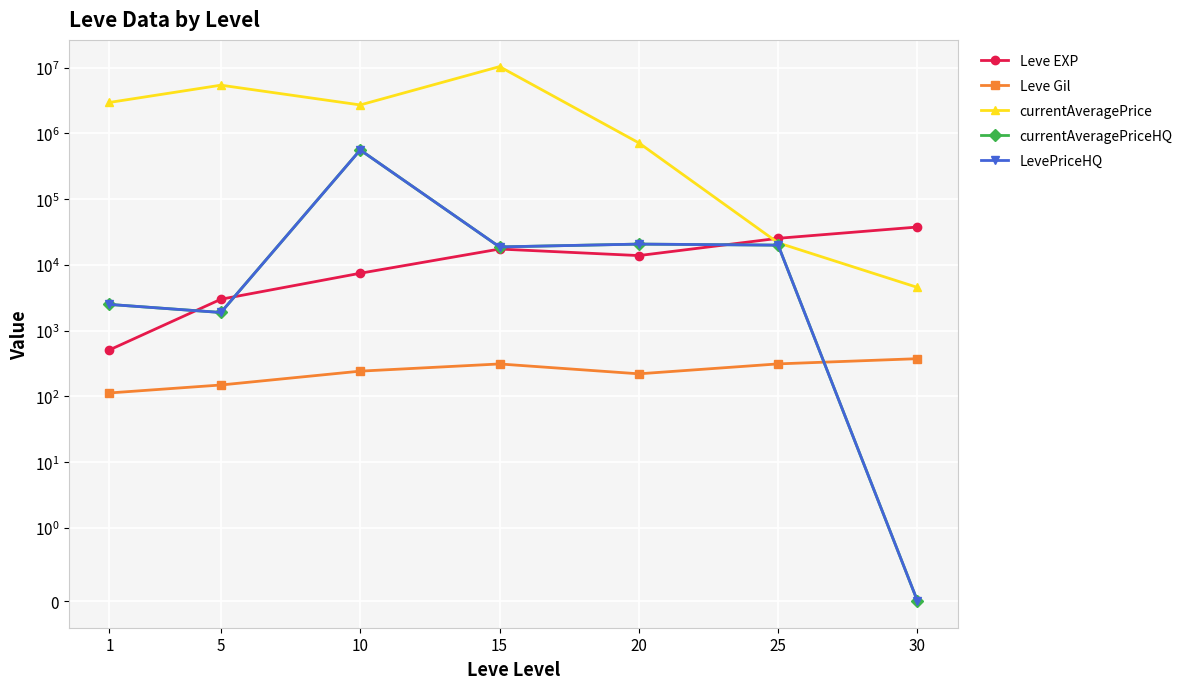

At 5, list the series in order from largest to smallest.

currentAveragePrice, Leve EXP, currentAveragePriceHQ, LevePriceHQ, Leve Gil